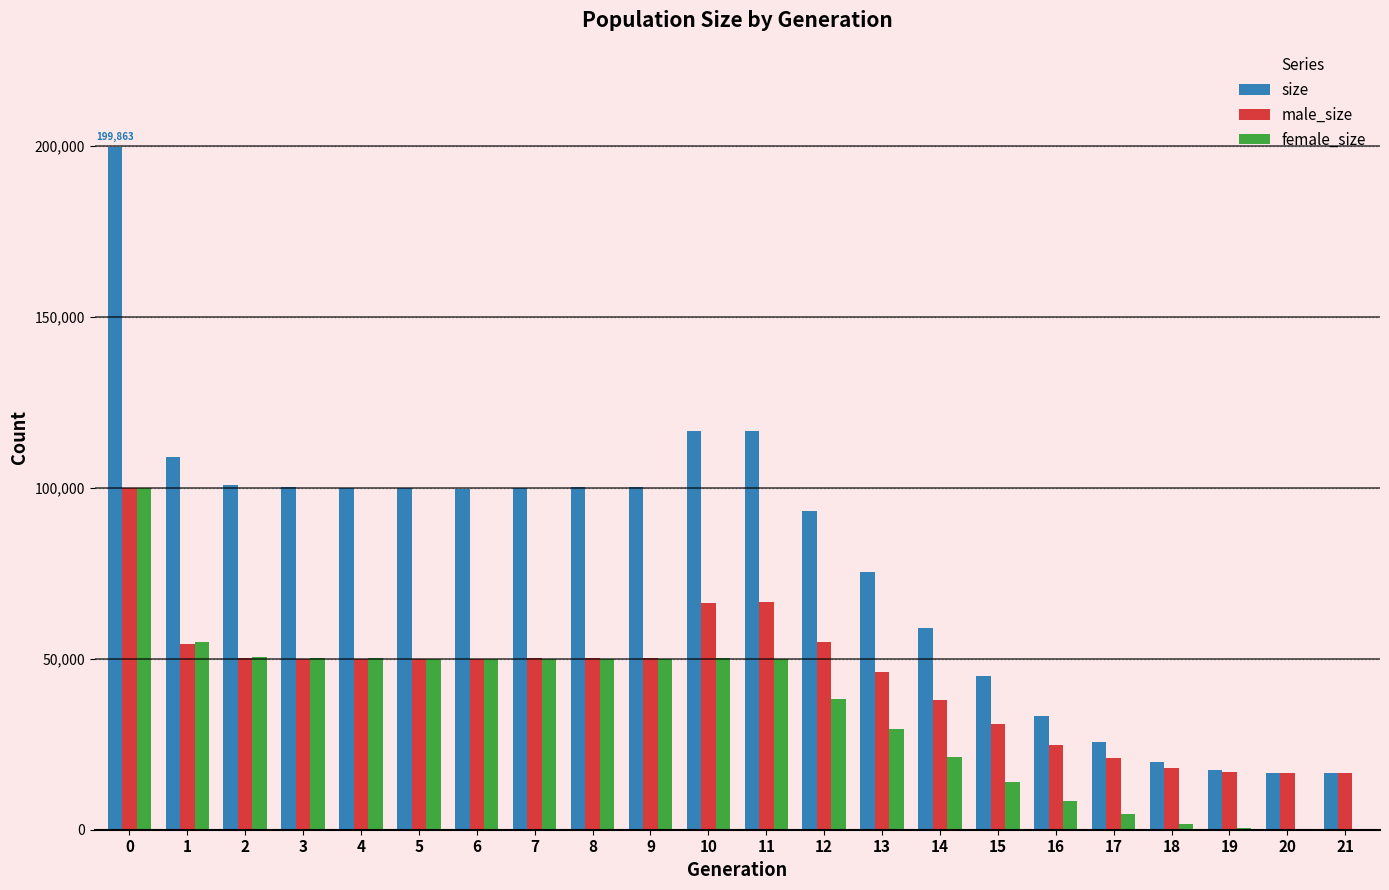

Count the number of data series in this chart.

3